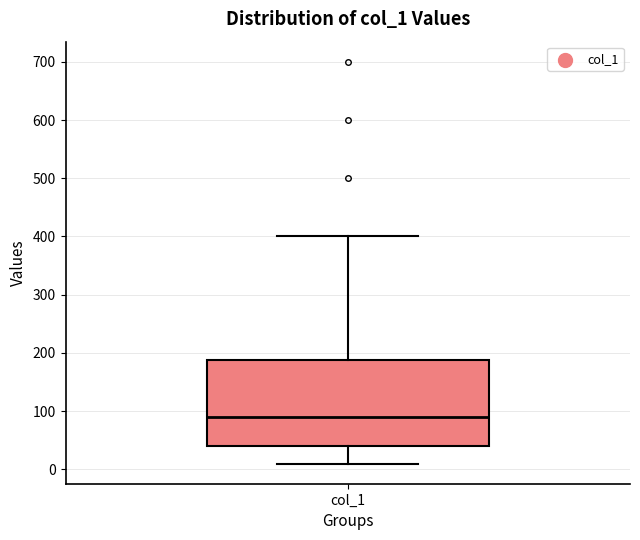

Read this box plot against the y-axis: the position of the median line, the range covered by the box, and the ends of both whiskers. The values are not printed on the chart, so give them approximately, as read against the axis.

median 90, box 40 to 190, whiskers 10 to 400